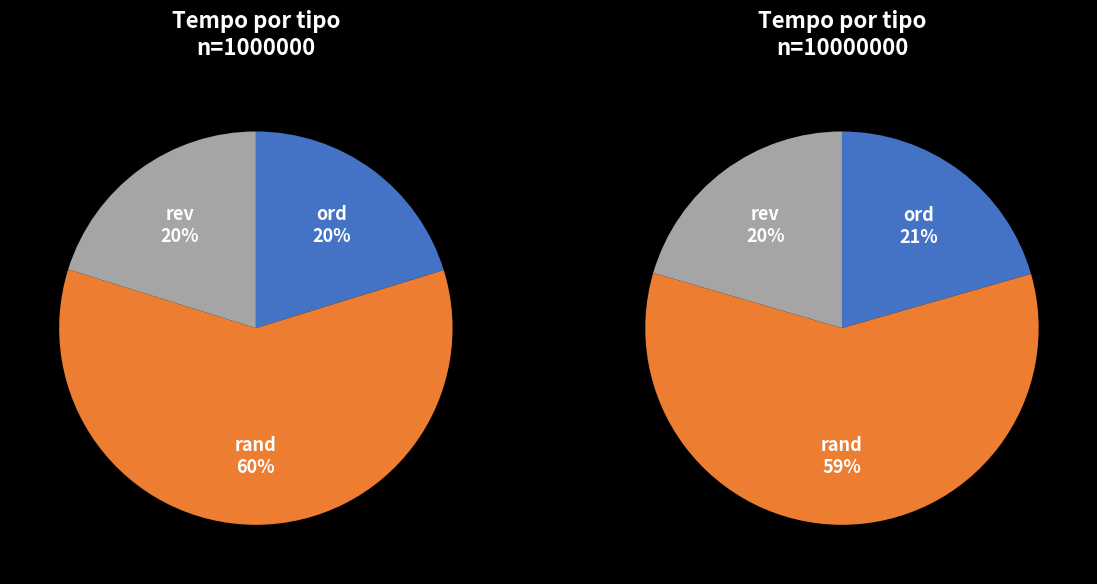

To the nearest percent, what portion does ord represent?

20%